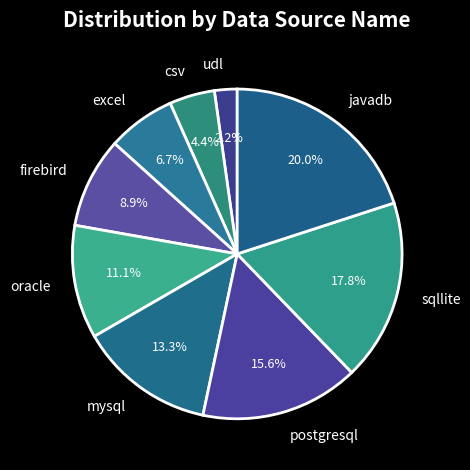

Does any single category account for the majority?

No